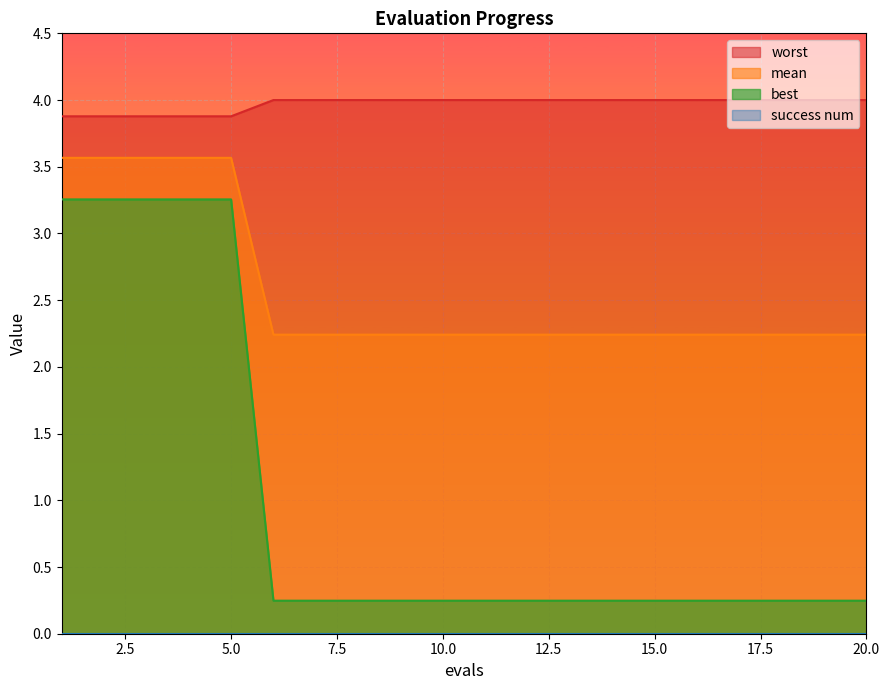

What is the spread (max minus min) of values at 16?

3.8